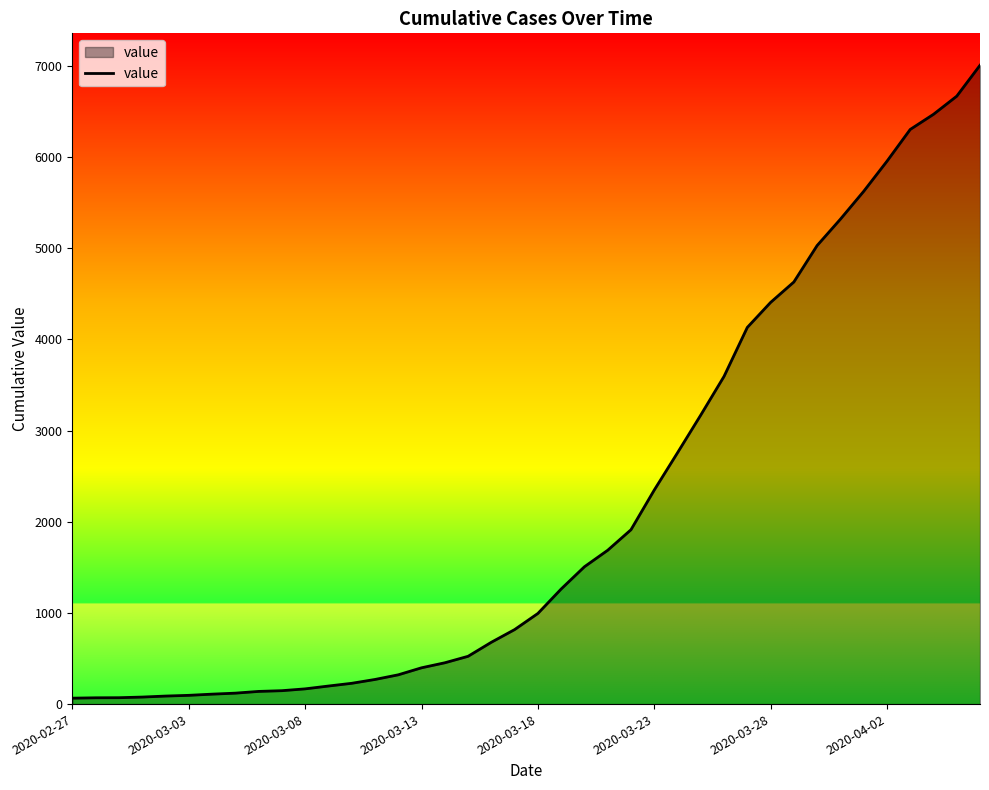

What is the difference between the maximum and minimum values?

6941